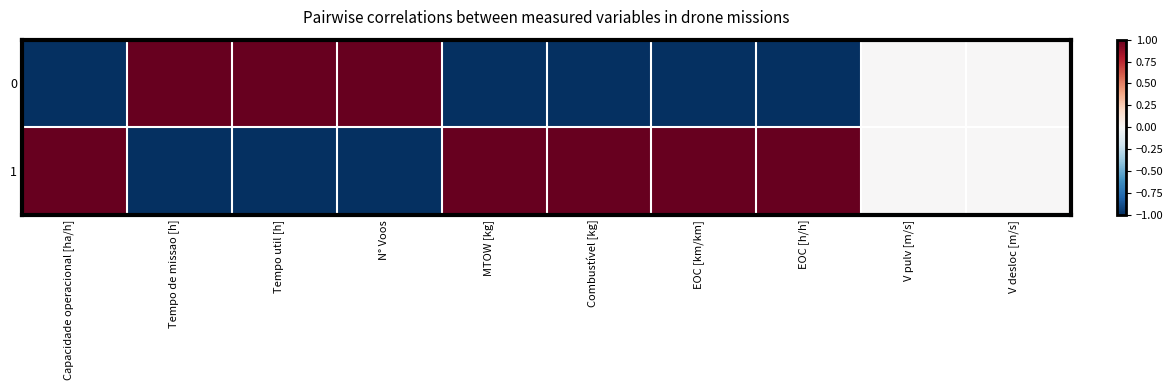

Between V desloc [m/s] and N° Voos, which is larger?

N° Voos